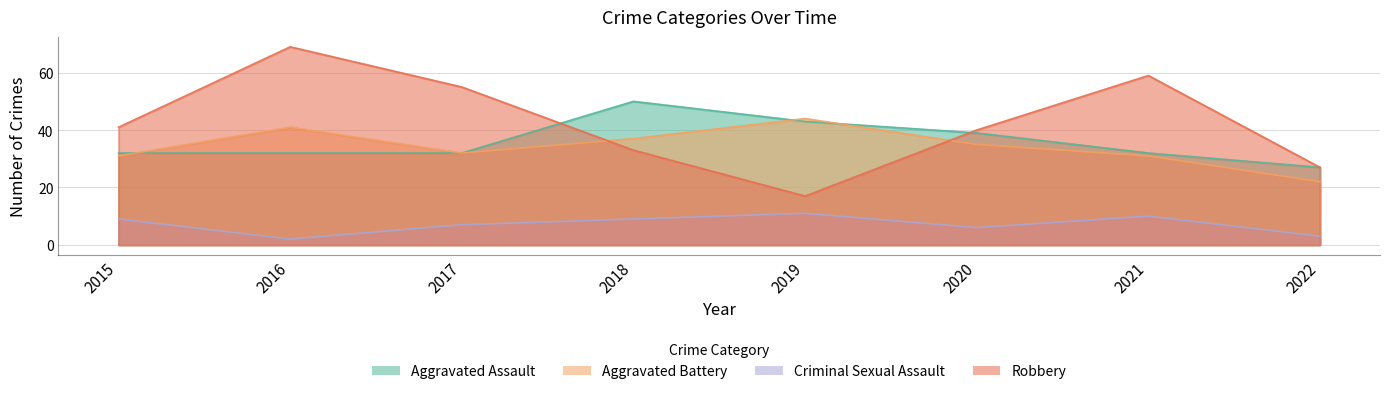

Between which two adjacent categories do Aggravated Assault and Robbery first intersect?

2017 and 2018